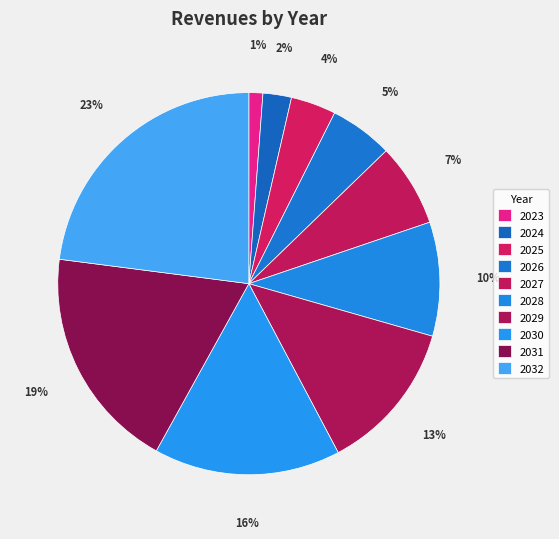

Count the number of slices in the pie.

10